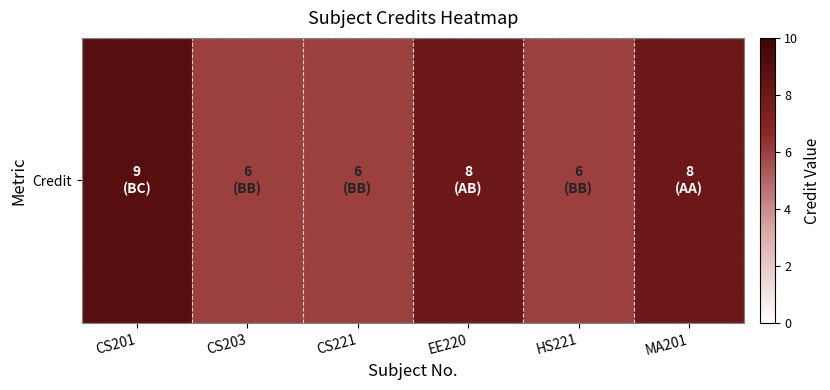

What is the ratio of the value at HS221 to the value at EE220?

0.8